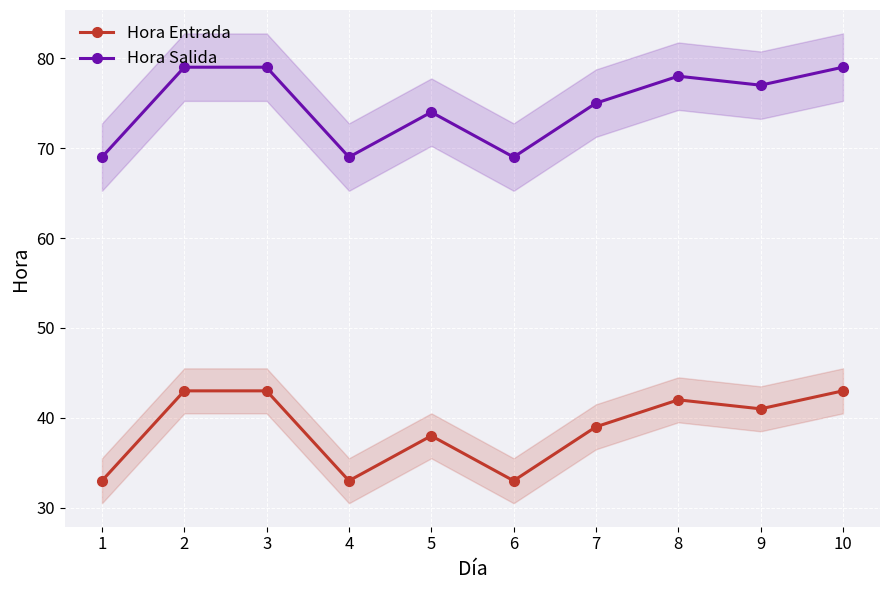

Is the value of Hora Entrada at 2 greater than the value of Hora Salida at 4?

No